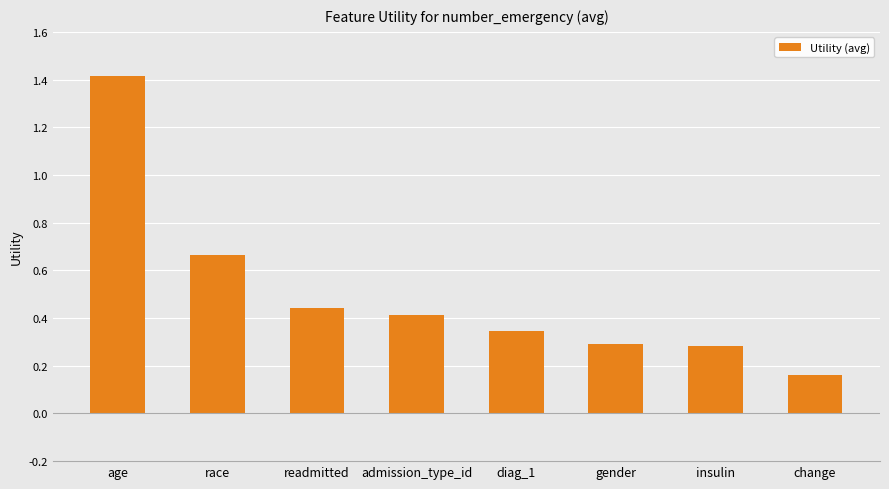

Between age and admission_type_id, which is larger?

age